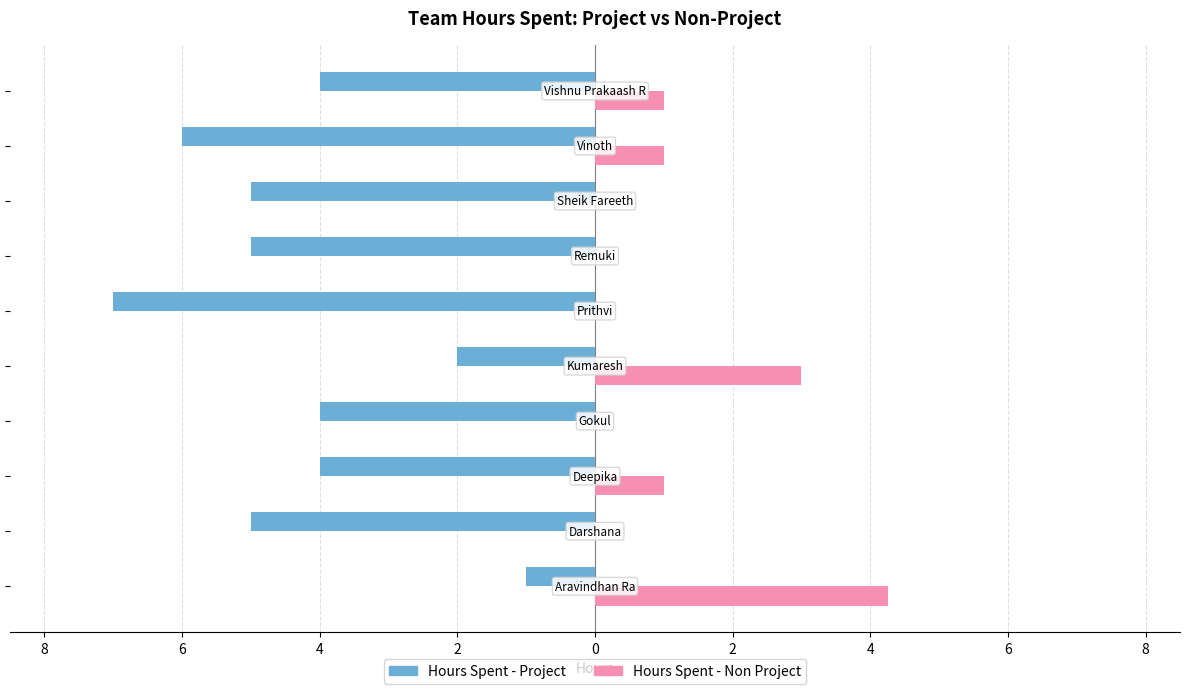

Reading right to left, extract all data points from this chart.

Hours Spent - Project: 8=-4.0	6=-6.0	4=-5.0	2=-5.0	0=-7.0	2=-2.0	4=-4.0	6=-4.0	8=-5.0	10=-1.0
Hours Spent - Non Project: 8=1.0	6=1.0	4=0.0	2=0.0	0=0.0	2=3.0	4=0.0	6=1.0	8=0.0	10=4.2